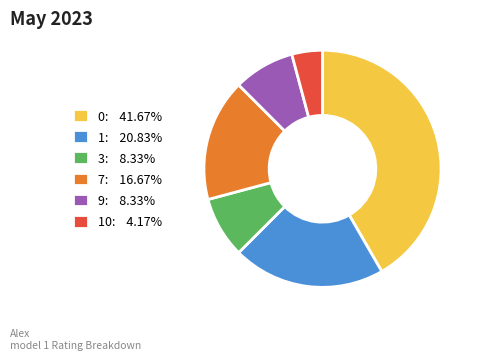

Do 3: 8.33% and 1: 20.83% together represent more than half of the pie?

No